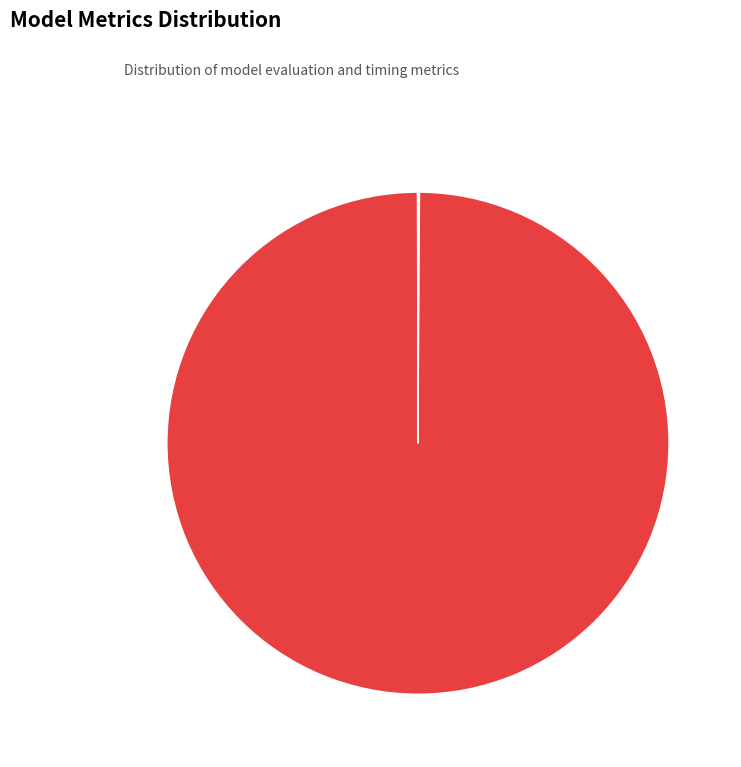

Which category has the biggest portion of the pie?

MAPE